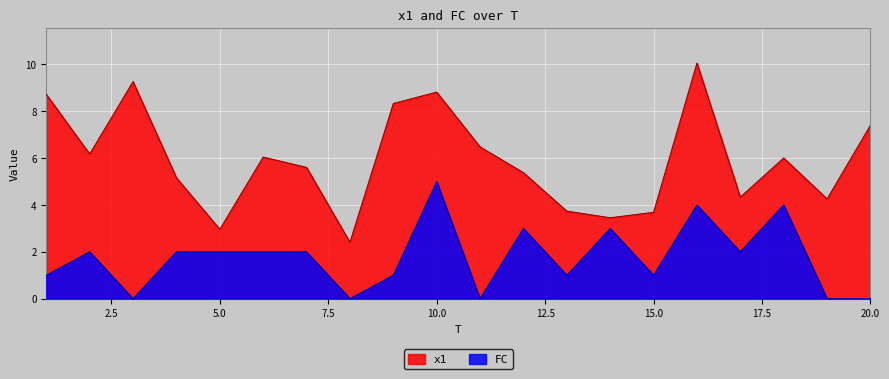

Where does the FC series first go above 2?

10